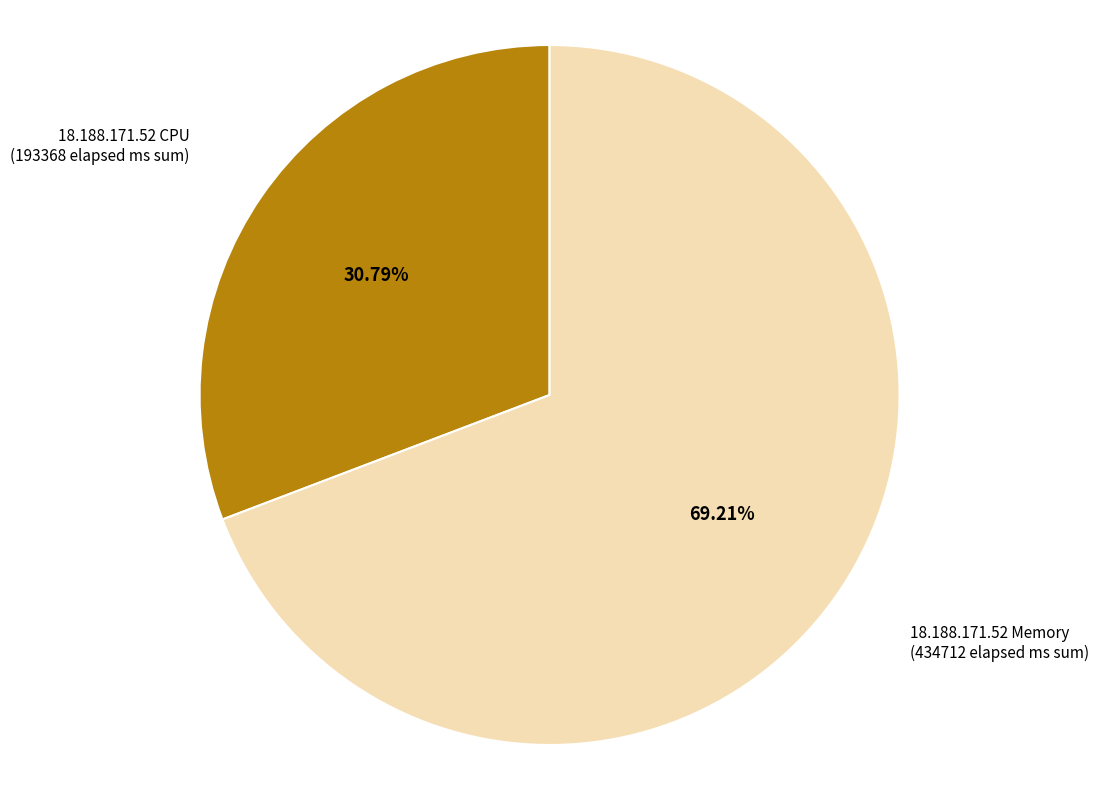

To the nearest percent, what is the average slice percentage?

50%